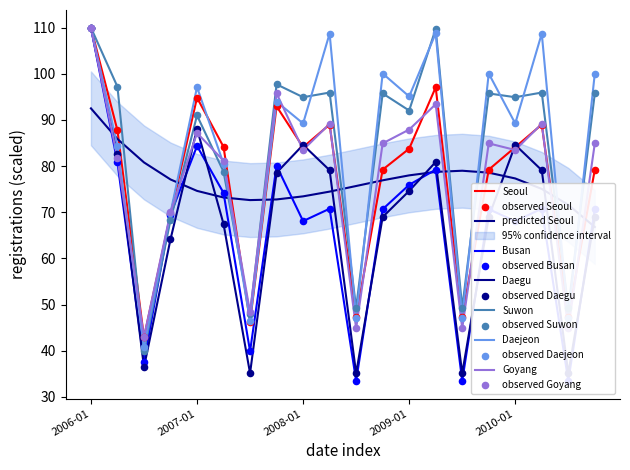

What are all the series names shown in the legend?

Seoul, Busan, Daegu, Suwon, Daejeon, Goyang